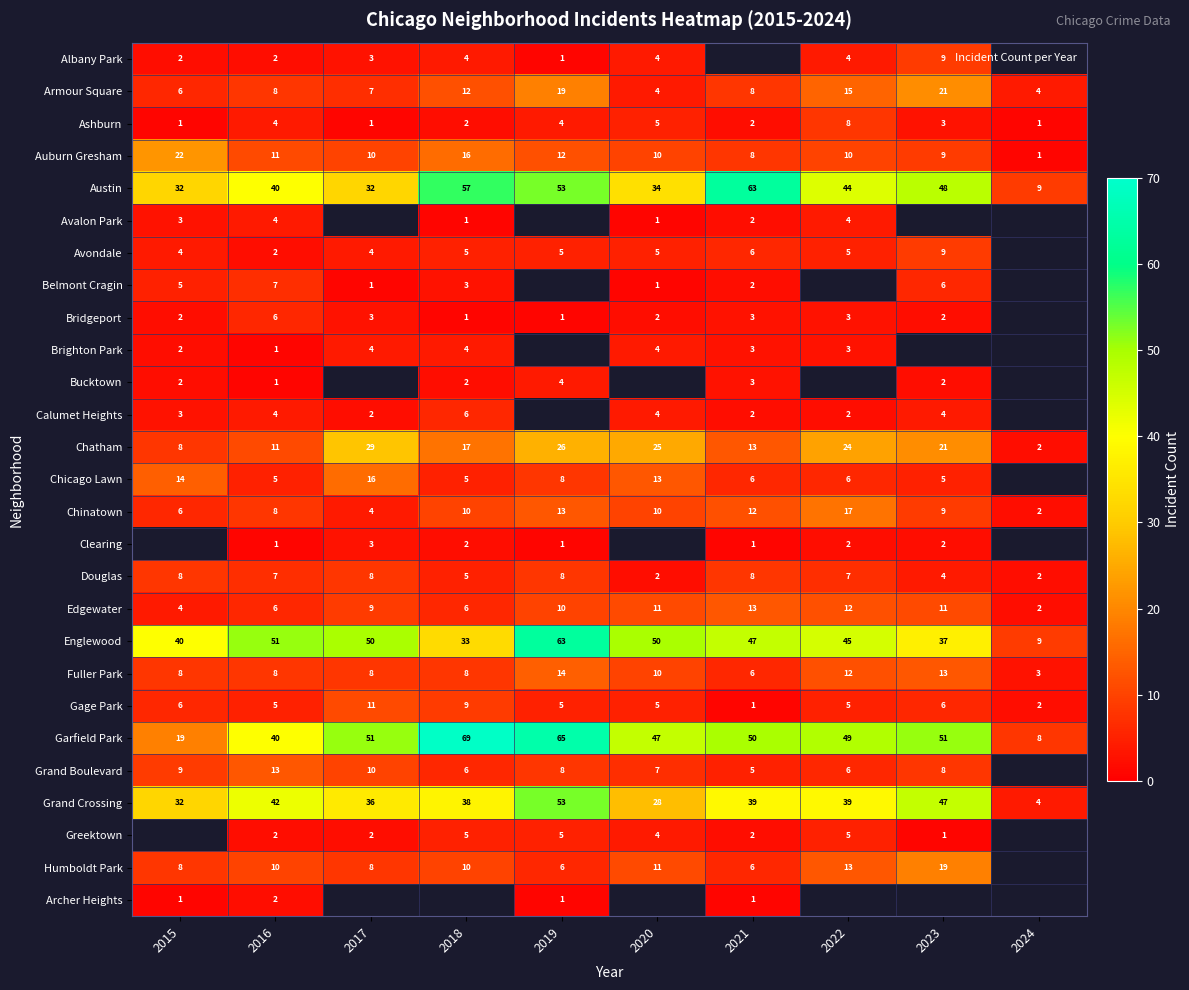

The Edgewater series shows 18.9 at 2022. True or false?

False